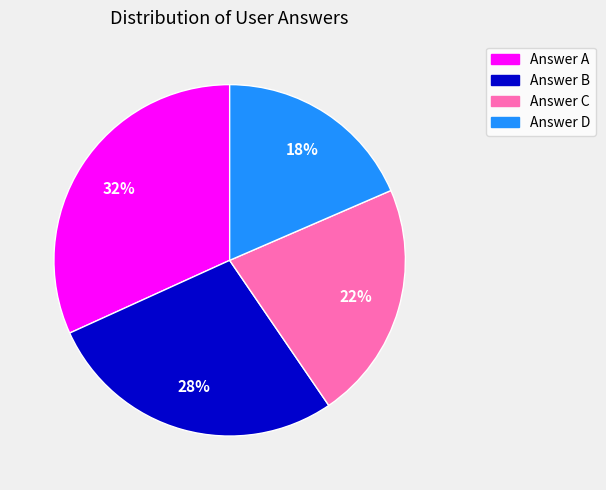

Rank the categories by value from lowest to highest.

Answer D, Answer C, Answer B, Answer A